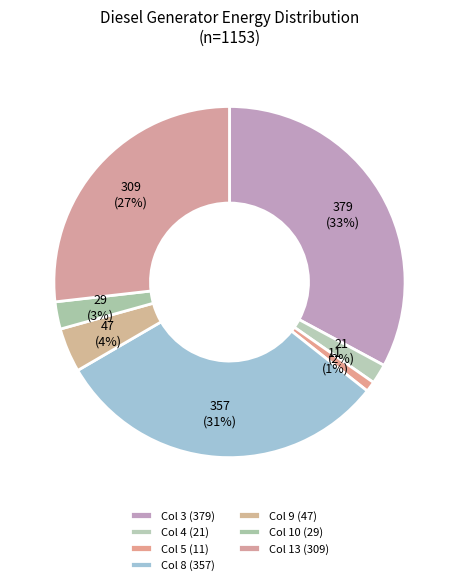

To the nearest percent, what is the average slice percentage?

14%